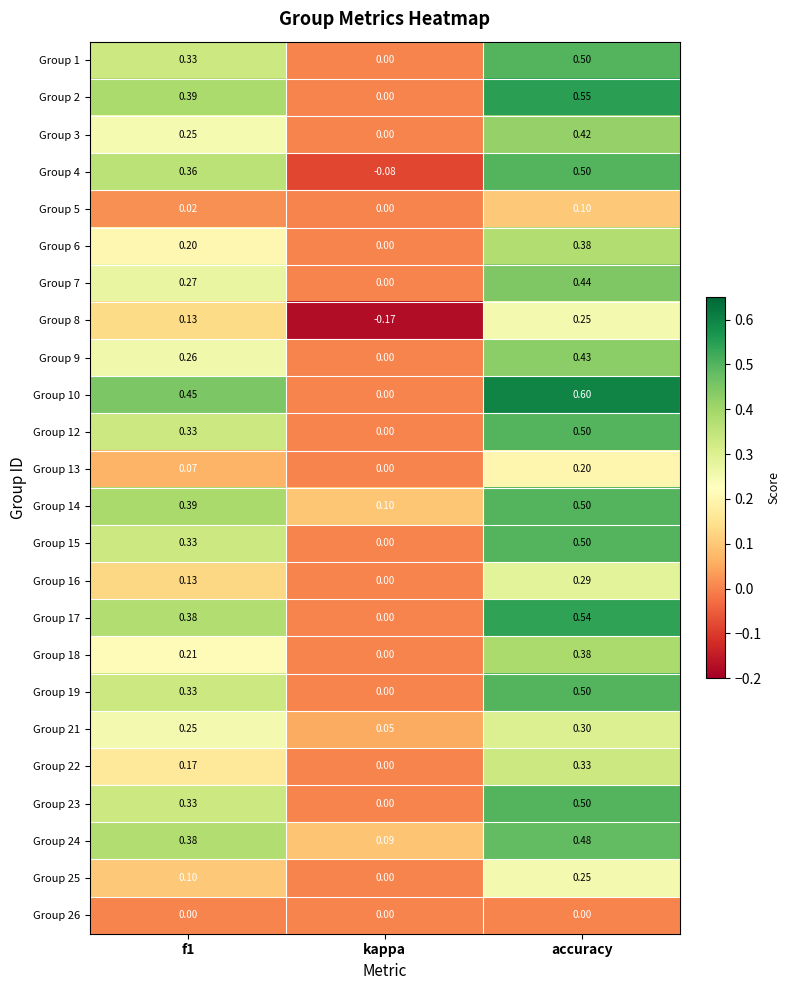

At which category is the sum across all series the highest?

accuracy